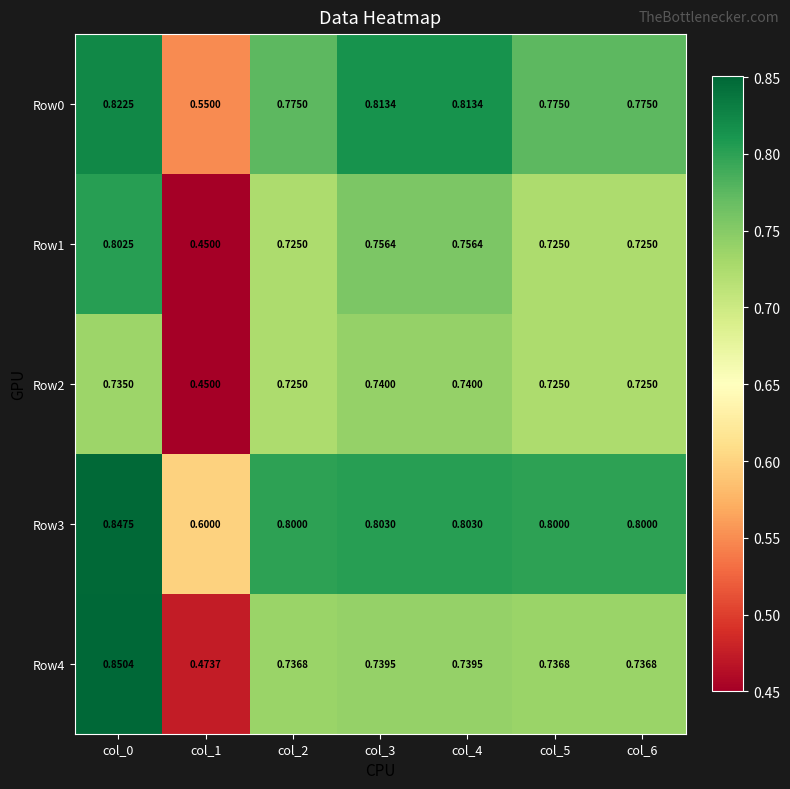

Is the value of Row2 at col_1 greater than the value of Row0 at col_5?

No